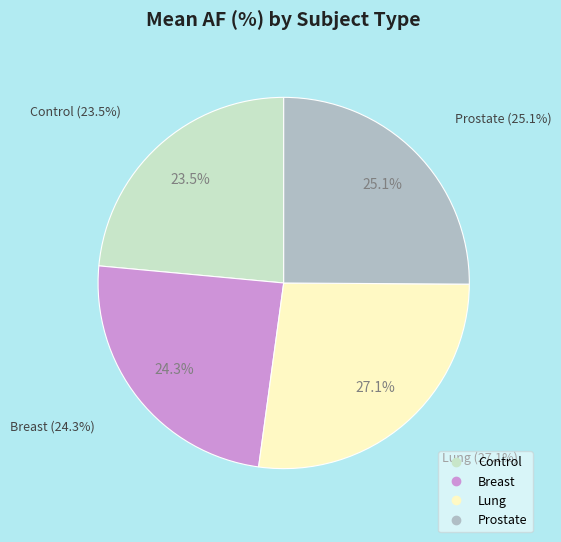

How much of the chart is everything except Prostate?

74.9%